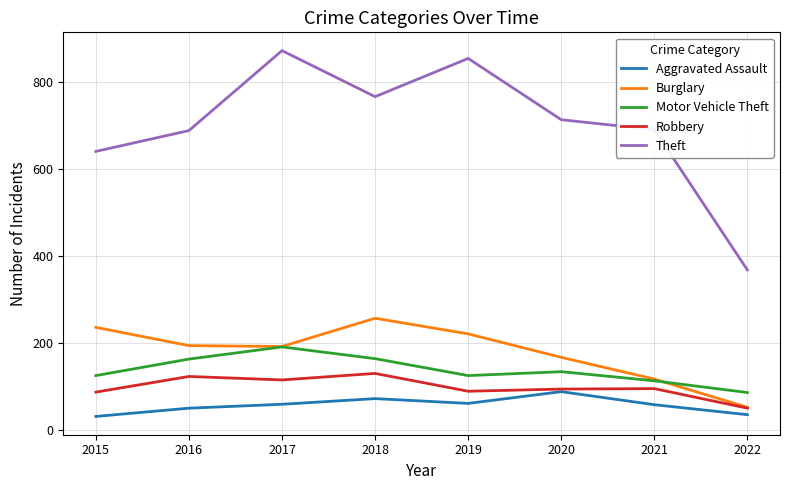

What is the approximate value of Aggravated Assault at 2015, to the nearest 5?

30